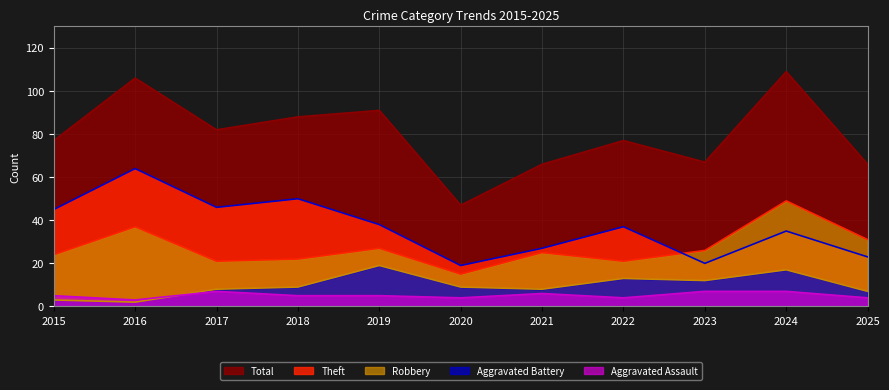

Which series has the largest total across all categories?

Total